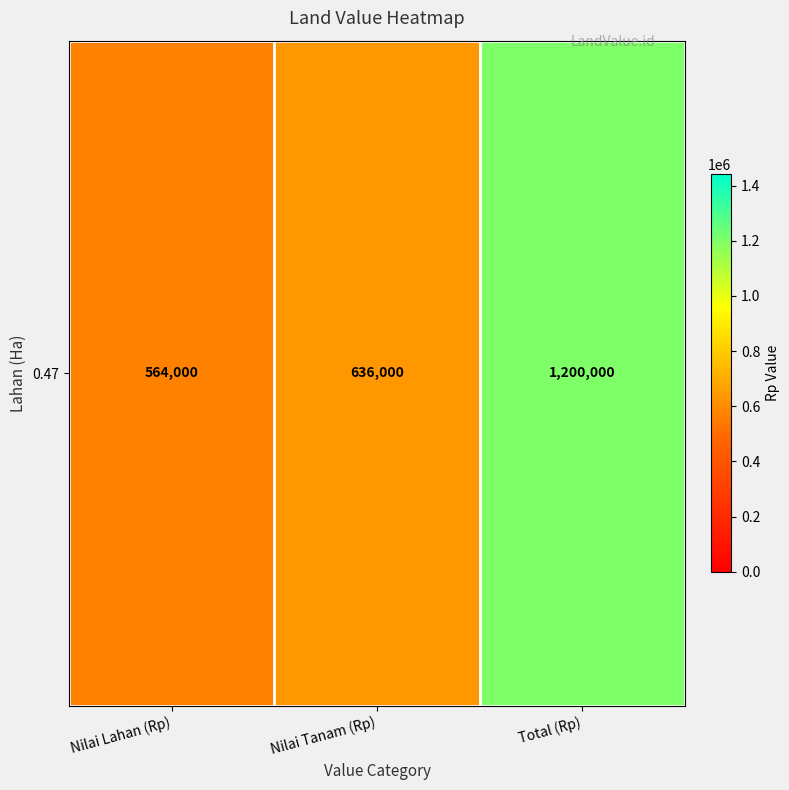

How many values are below 636000?

1